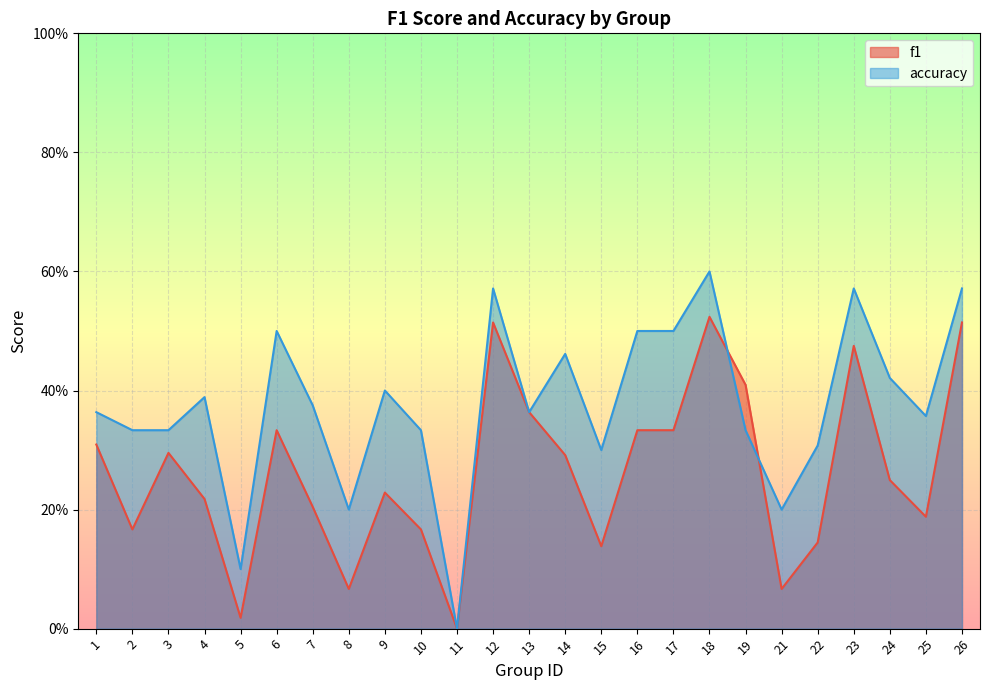

Between which two adjacent categories do accuracy and f1 first intersect?

18 and 19